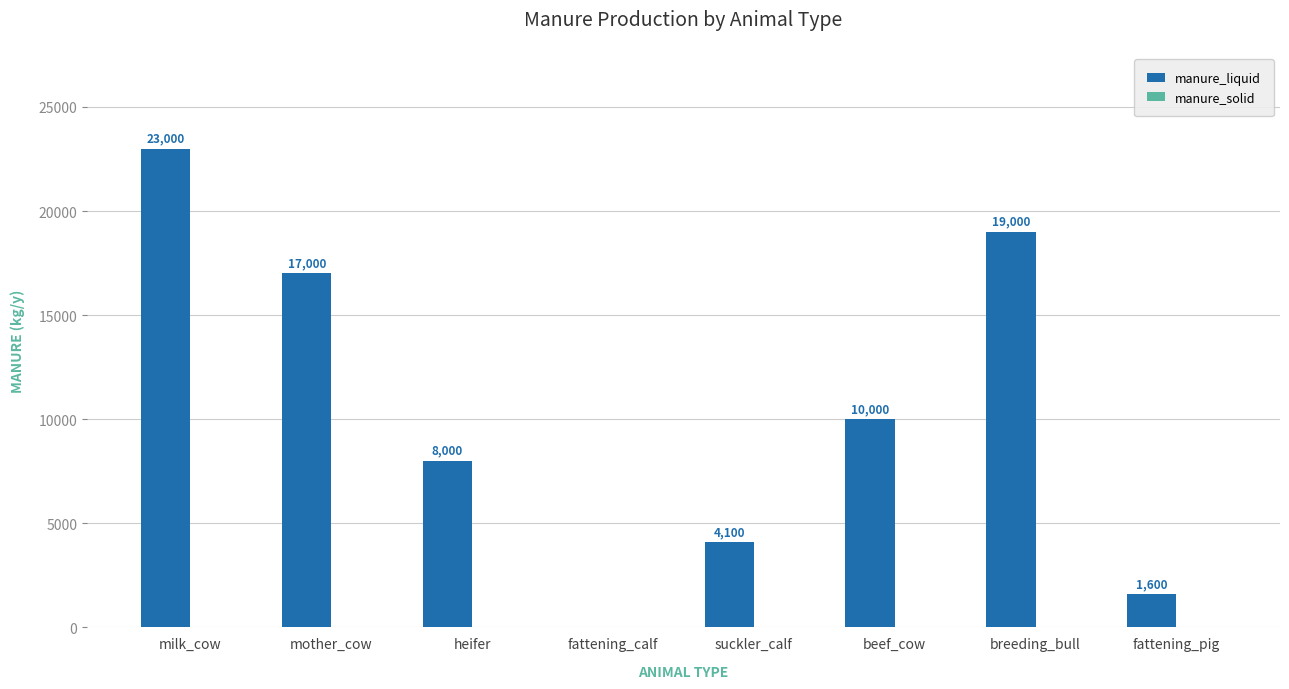

Which label corresponds to the largest value in the chart?

milk_cow